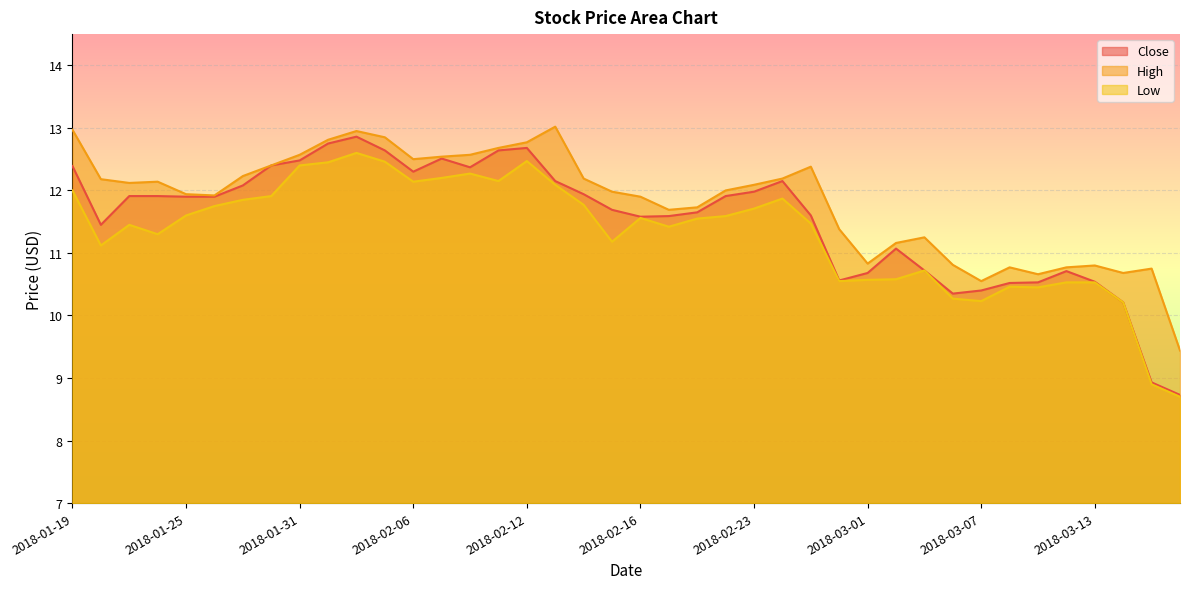

At which category does High reach its first local peak?

2018-01-24